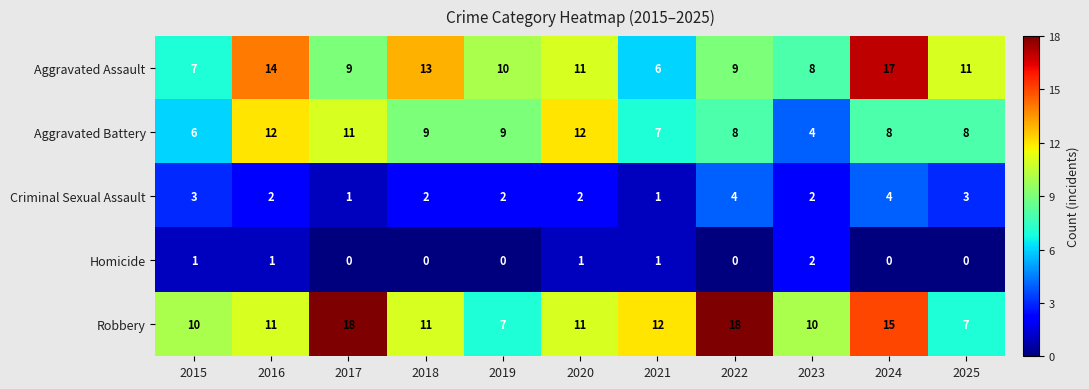

Rank the series at 2017 from lowest to highest value.

Homicide, Criminal Sexual Assault, Aggravated Assault, Aggravated Battery, Robbery